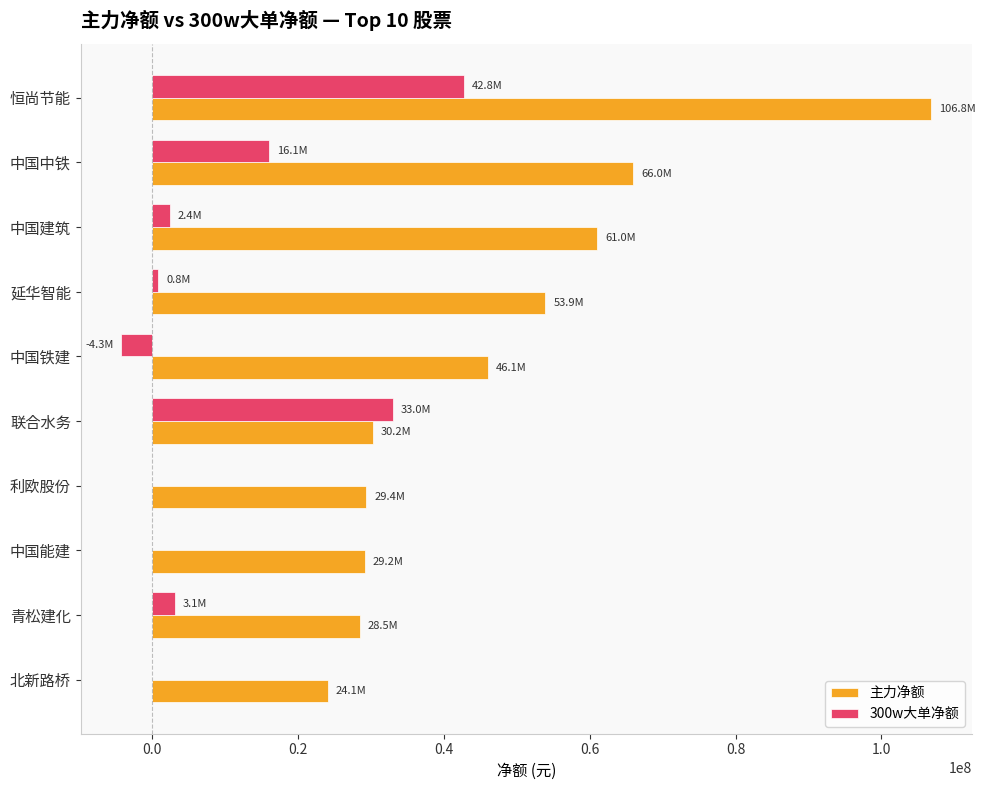

At which label does 主力净额 reach its peak?

恒尚节能